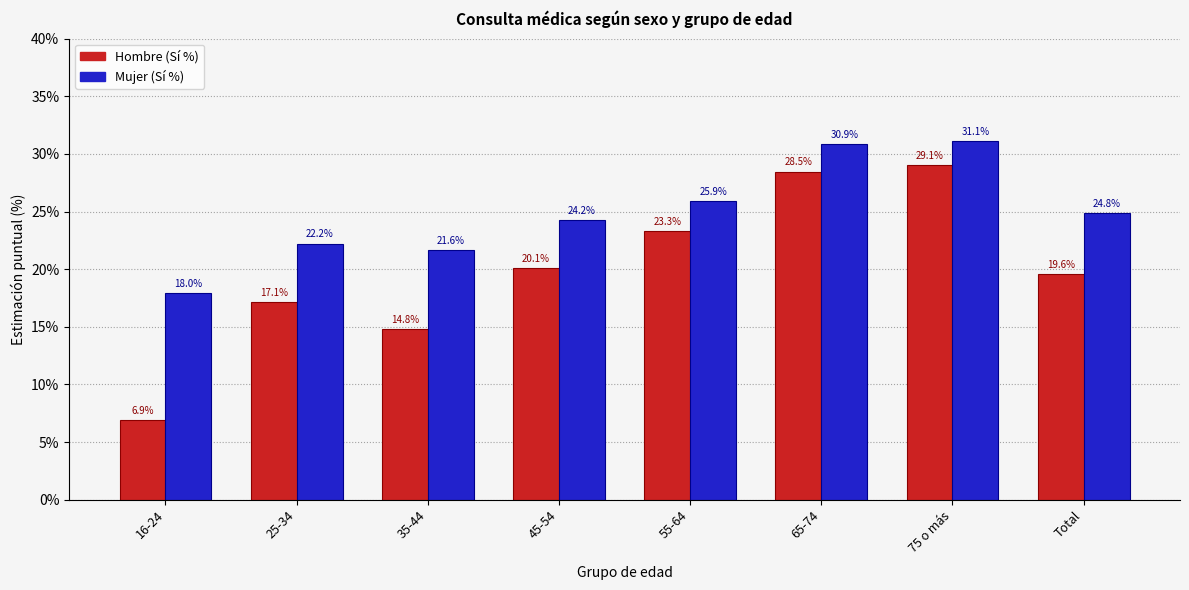

List the series in order of their peak value, highest first.

Mujer (Sí %), Hombre (Sí %)